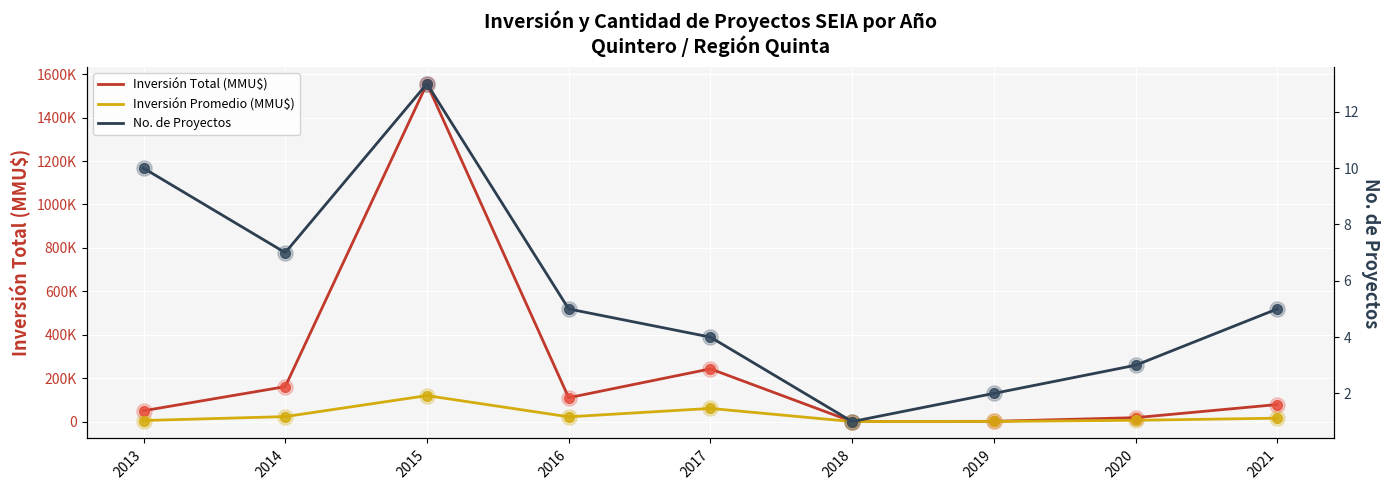

What is the total value across all series at 2013?

55010.0